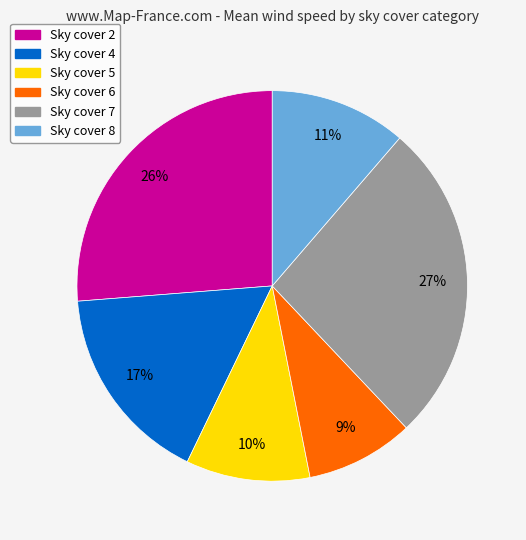

To the nearest percent, what is the difference between the largest and smallest slice percentages?

18%